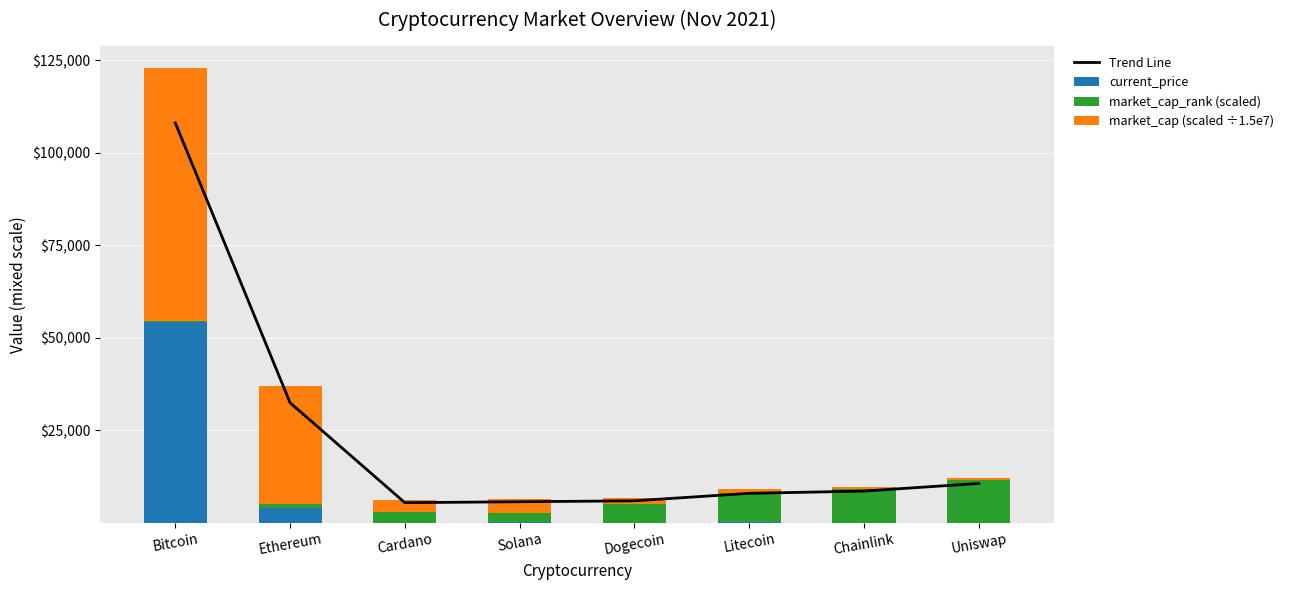

Reading right to left, list all the values displayed in this chart.

Trend Line: 10639.2	8581.4	7970.8	5945.7	5697.7	5446.6	32434.4	108030.6
current_price: 18.9	23.4	188.7	0.2	187.0	1.5	4028.2	54128.0
market_cap_rank (scaled): 11500.0	9000.0	8000.0	5000.0	2500.0	3000.0	1000.0	500.0
market_cap (scaled ÷1.5e7): 571.1	728.2	869.0	1756.3	3787.7	3187.8	31829.0	68134.1